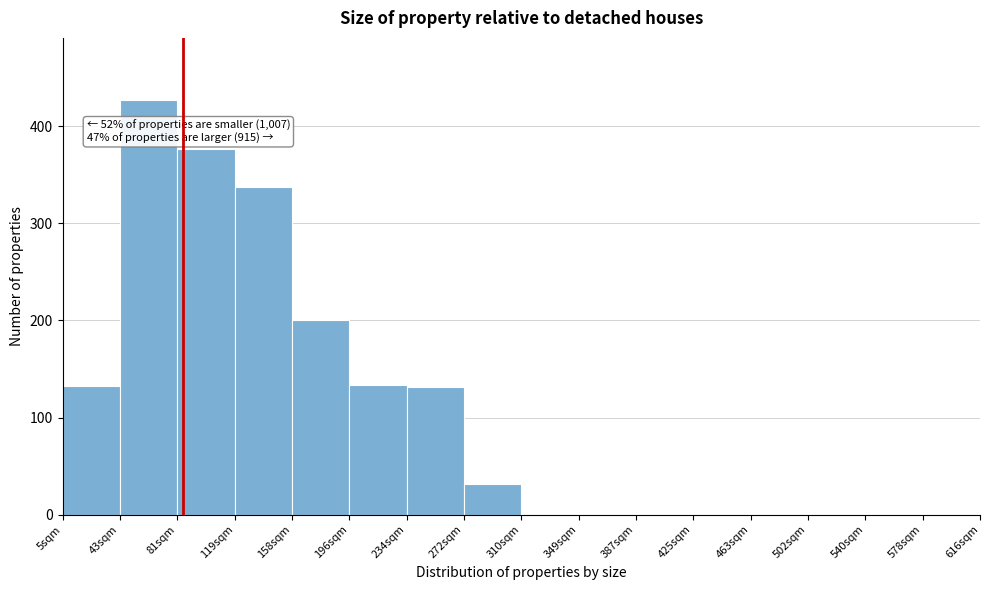

The chart shows a value of 0 at 502sqm. True or false?

True